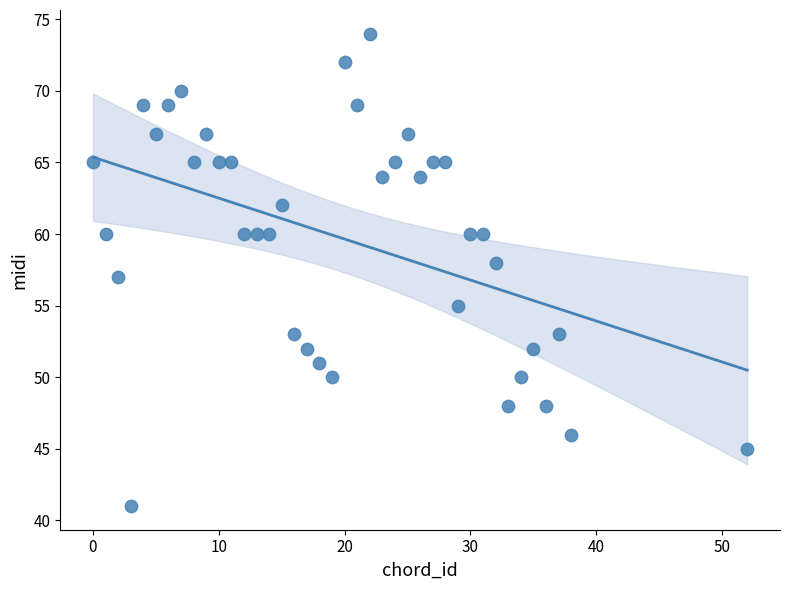

What is the range of Y values (max minus min)?

33